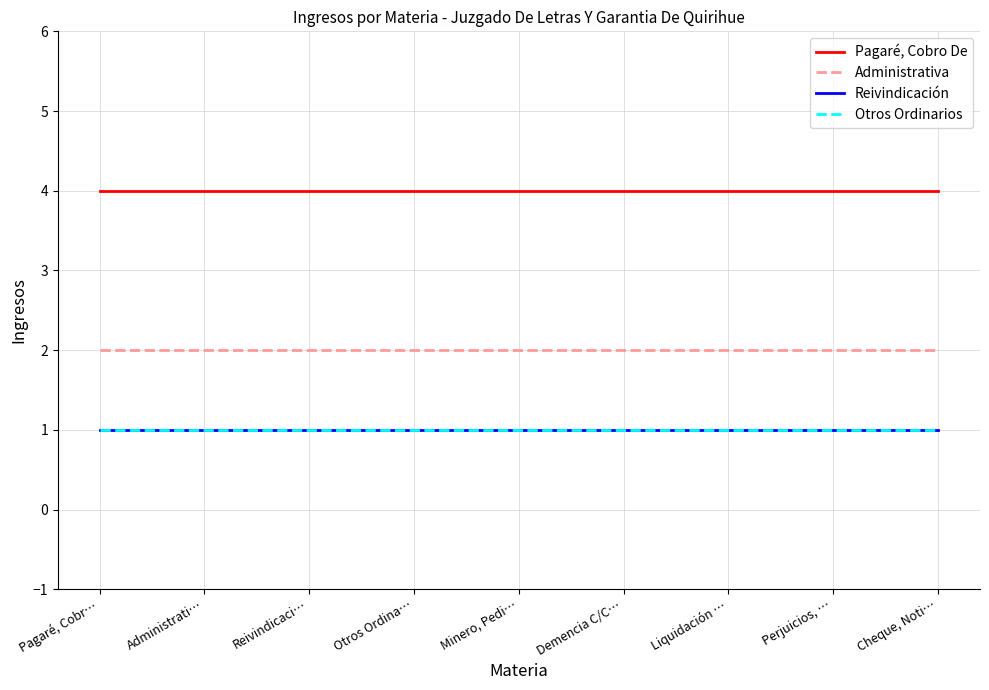

Is this an area chart (filled region under the line)?

No